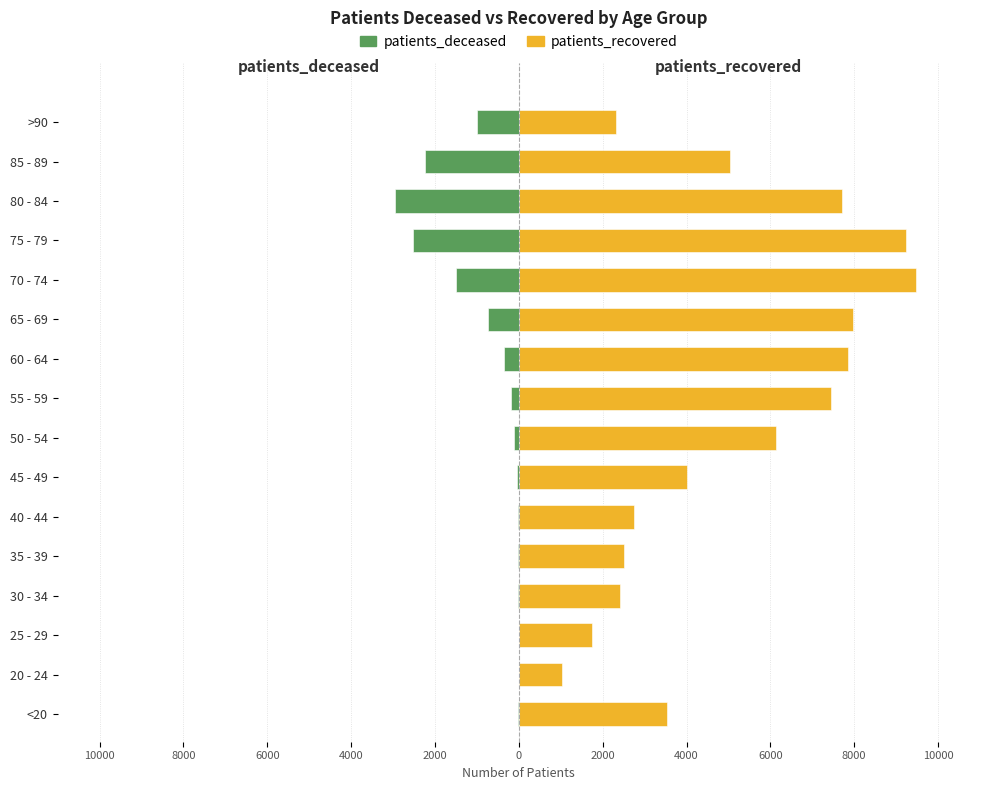

What is the difference between the maximum and minimum values in the patients_deceased series?

2941